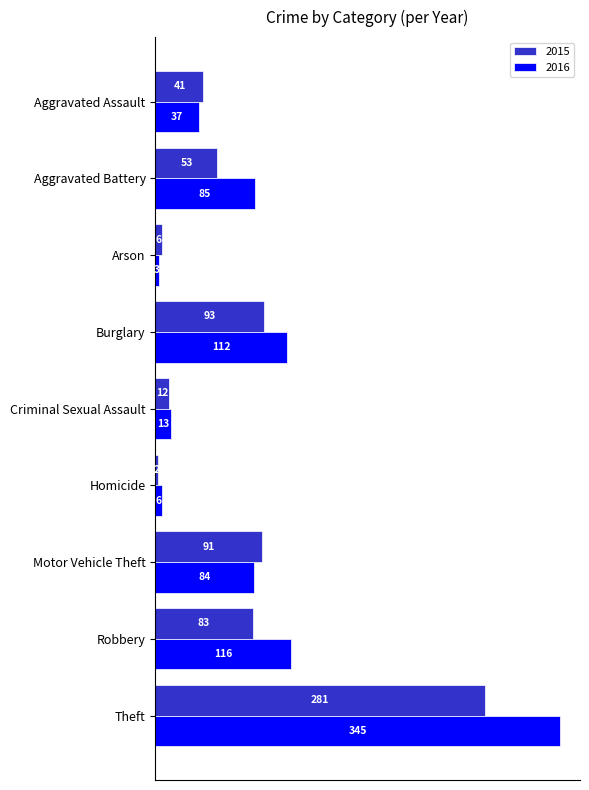

At Aggravated Assault, list the series in order from largest to smallest.

2015, 2016